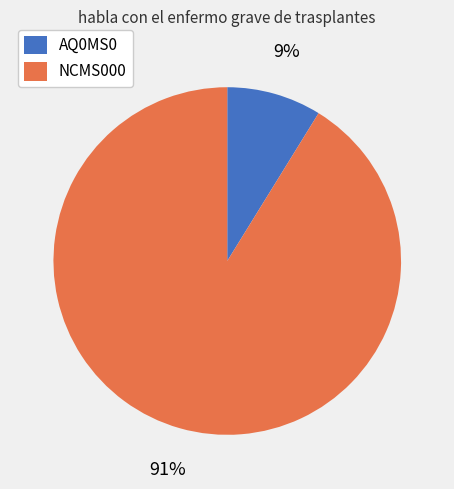

Is it true that NCMS000 is 91% of the pie?

True